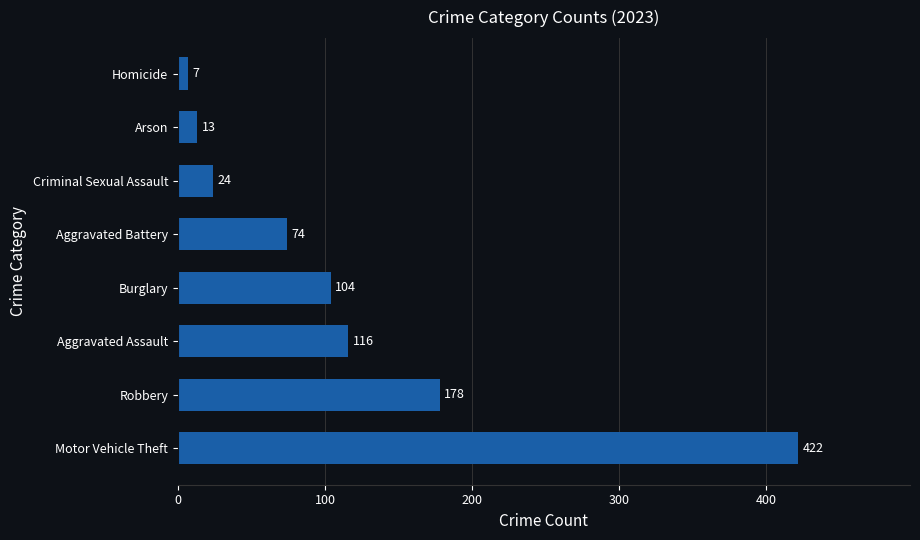

The chart shows a value of 104 at Burglary. True or false?

True